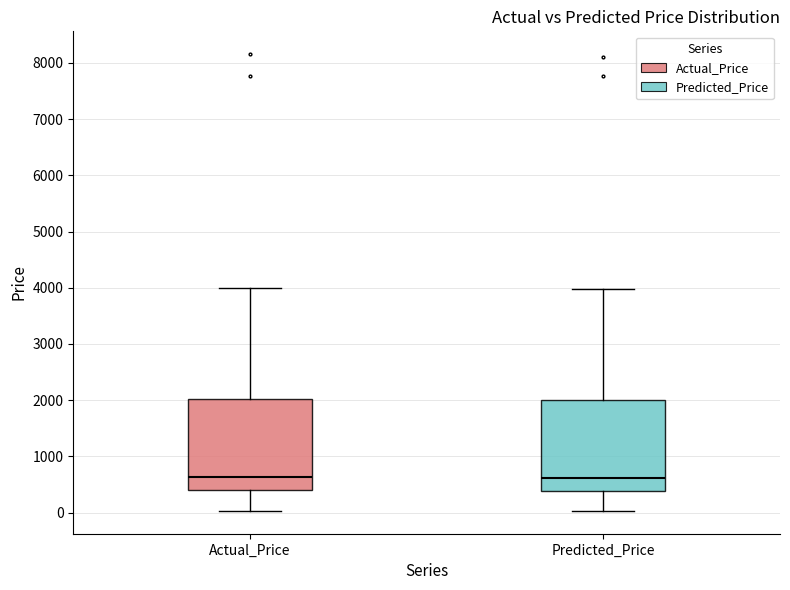

Reading left to right, read every box against the y-axis: the position of its median line, the range the box covers, and the ends of its whiskers. The values are not printed on the chart, so give them approximately, as read against the axis.

Actual_Price: median 600, box 400 to 2000, whiskers 0 to 4000
Predicted_Price: median 600, box 400 to 2000, whiskers 0 to 4000